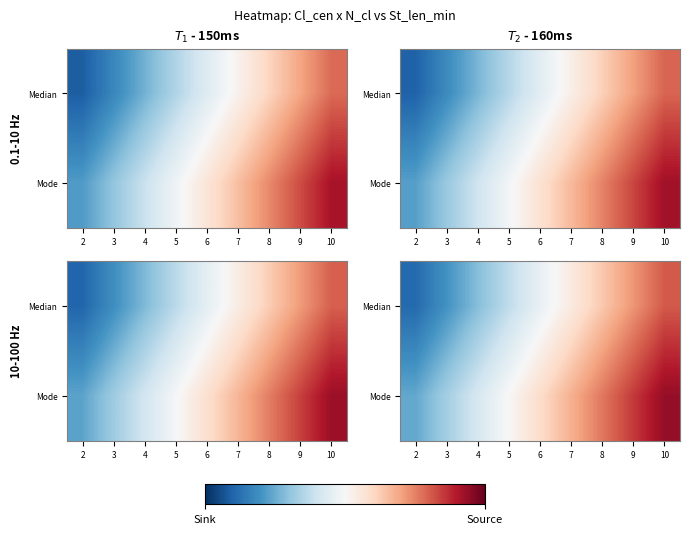

At which category is the sum across all series the highest?

10